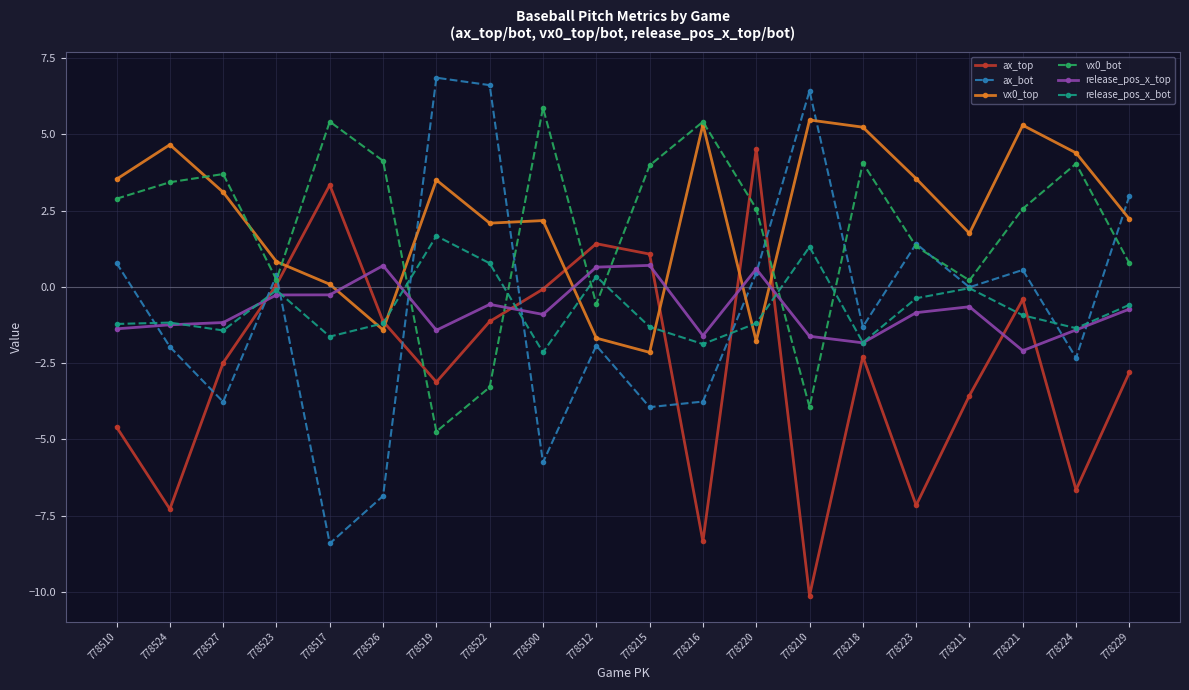

How many negative values does the vx0_top series have?

4